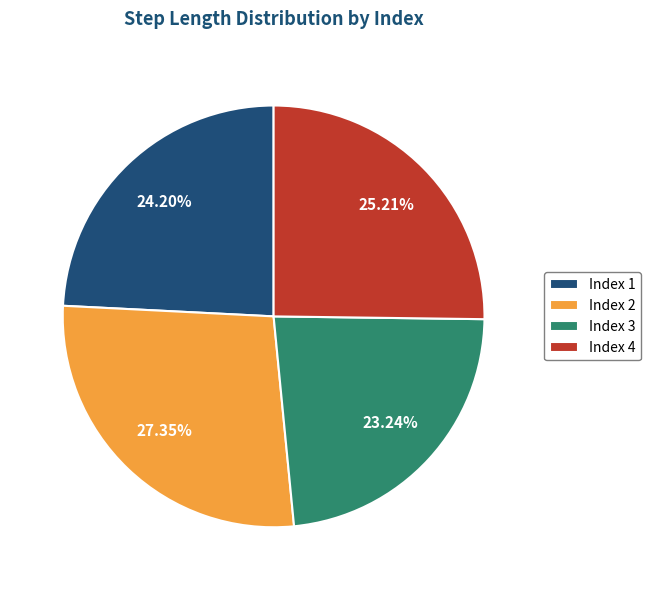

What is the largest slice in the pie chart?

Index 2